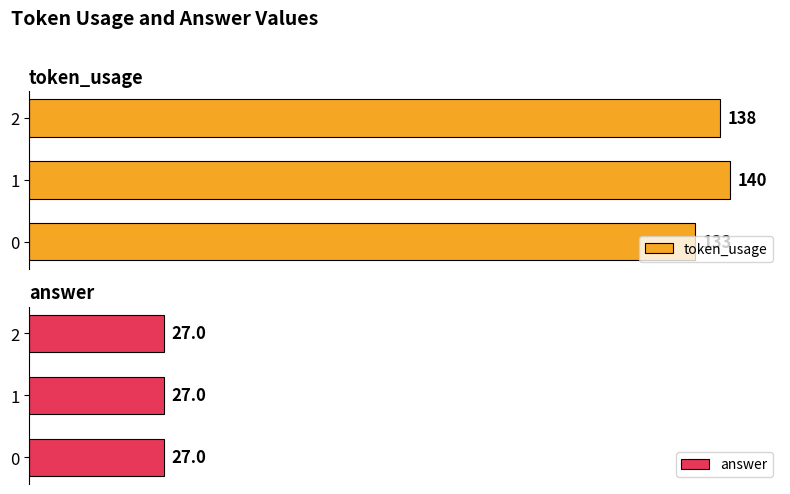

List the labels in order of token_usage value, smallest first.

0, 2, 1